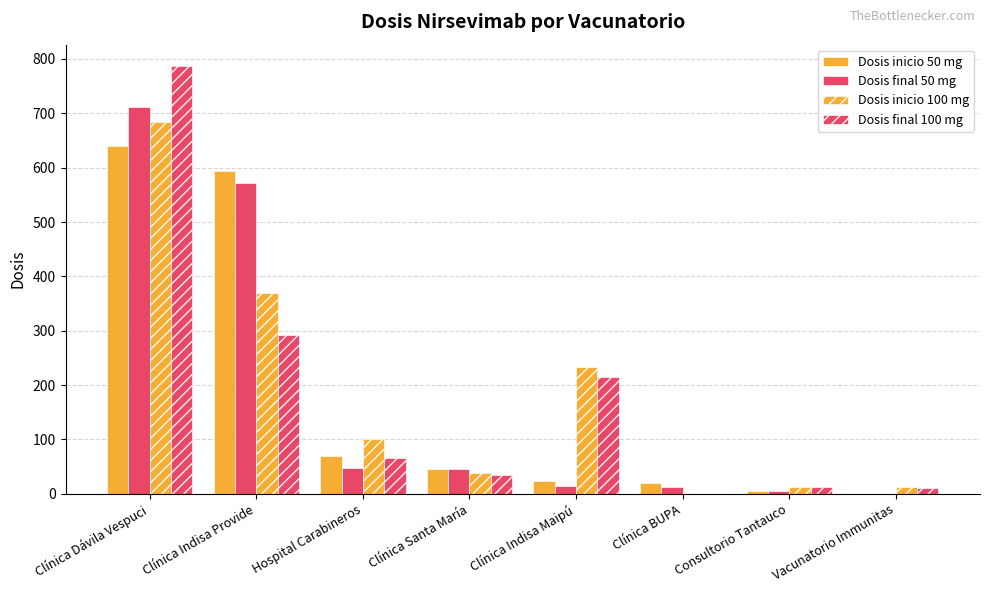

At which label is Dosis final 50 mg closest to 356?

Clínica Indisa Provide